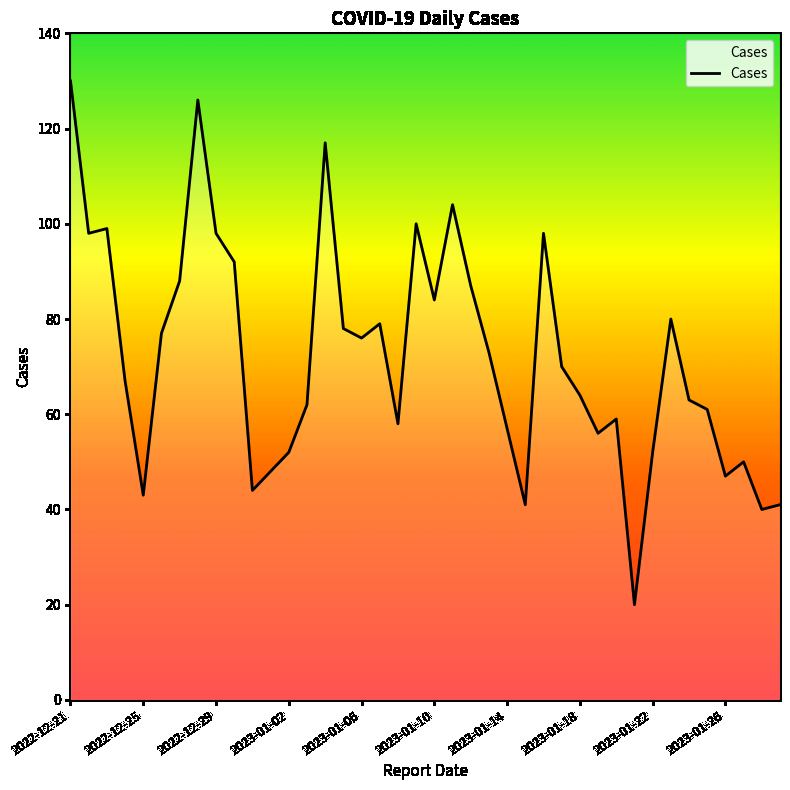

What is the greatest value displayed?

130